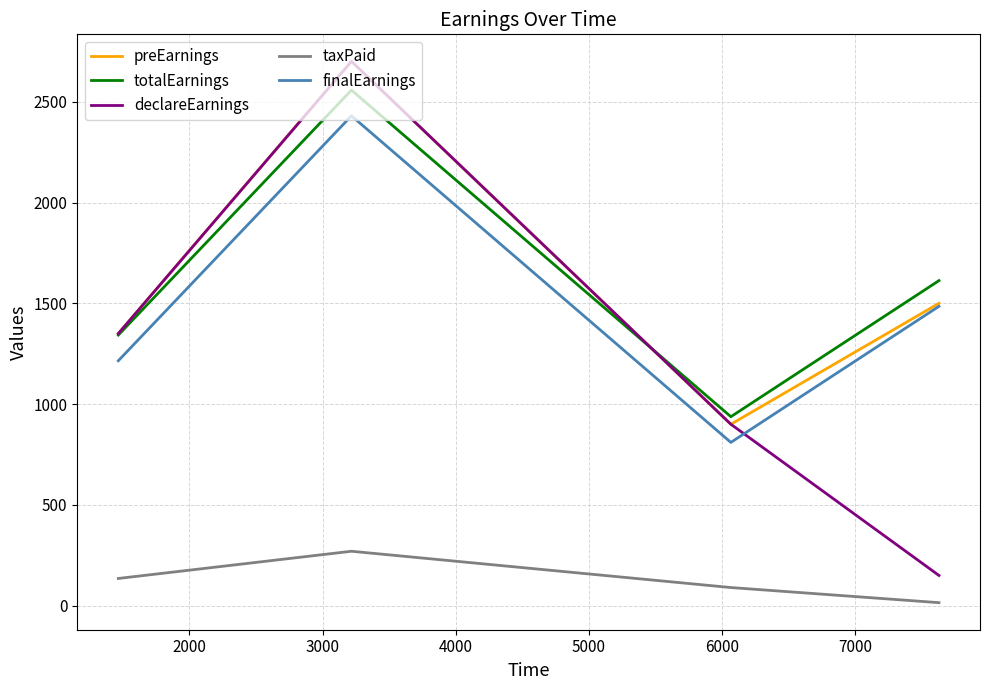

Reading left to right, list all the values displayed in this chart.

preEarnings: 1350.0	2700.0	900.0	1500.0
totalEarnings: 1342.5	2557.5	937.5	1612.5
declareEarnings: 1350.0	2700.0	900.0	150.0
taxPaid: 135.0	270.0	90.0	15.0
finalEarnings: 1215.0	2430.0	810.0	1485.0